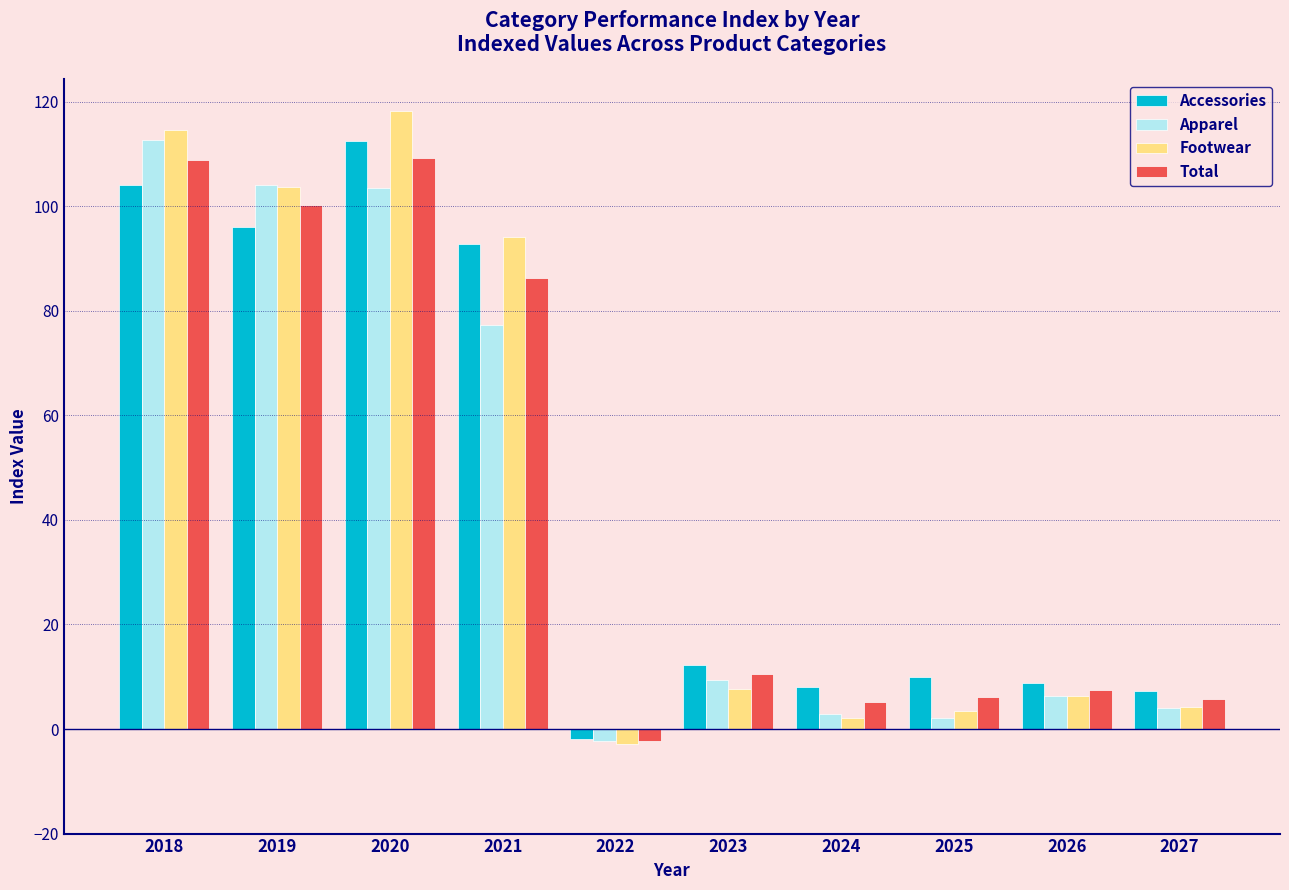

What are all the series names shown in the legend?

Accessories, Apparel, Footwear, Total